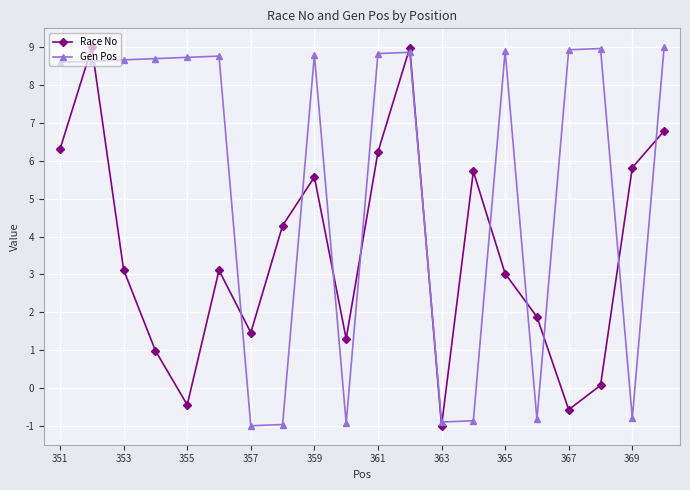

How many values in Gen Pos are above zero?

13